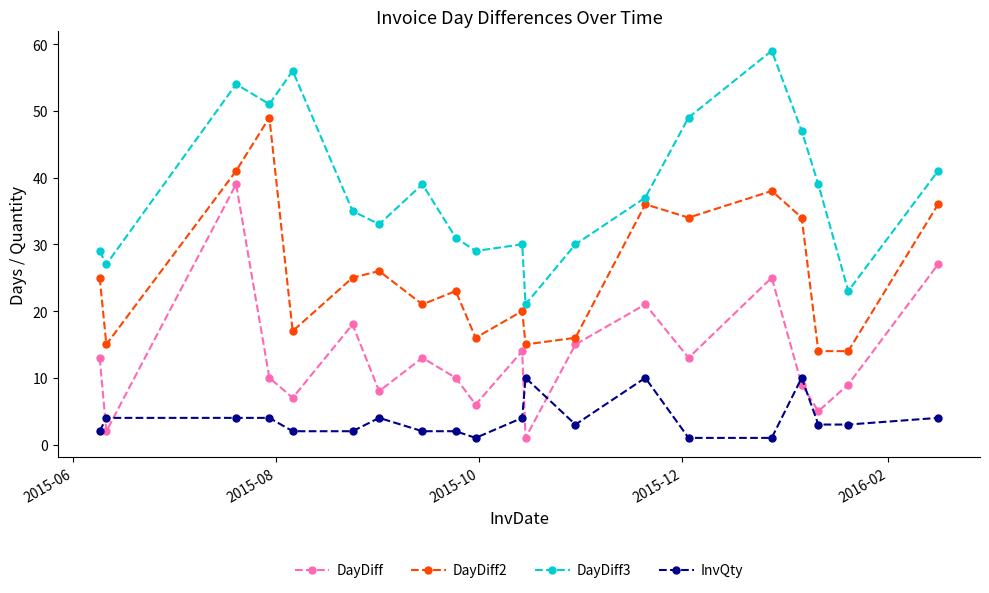

Is this an area chart (filled region under the line)?

No